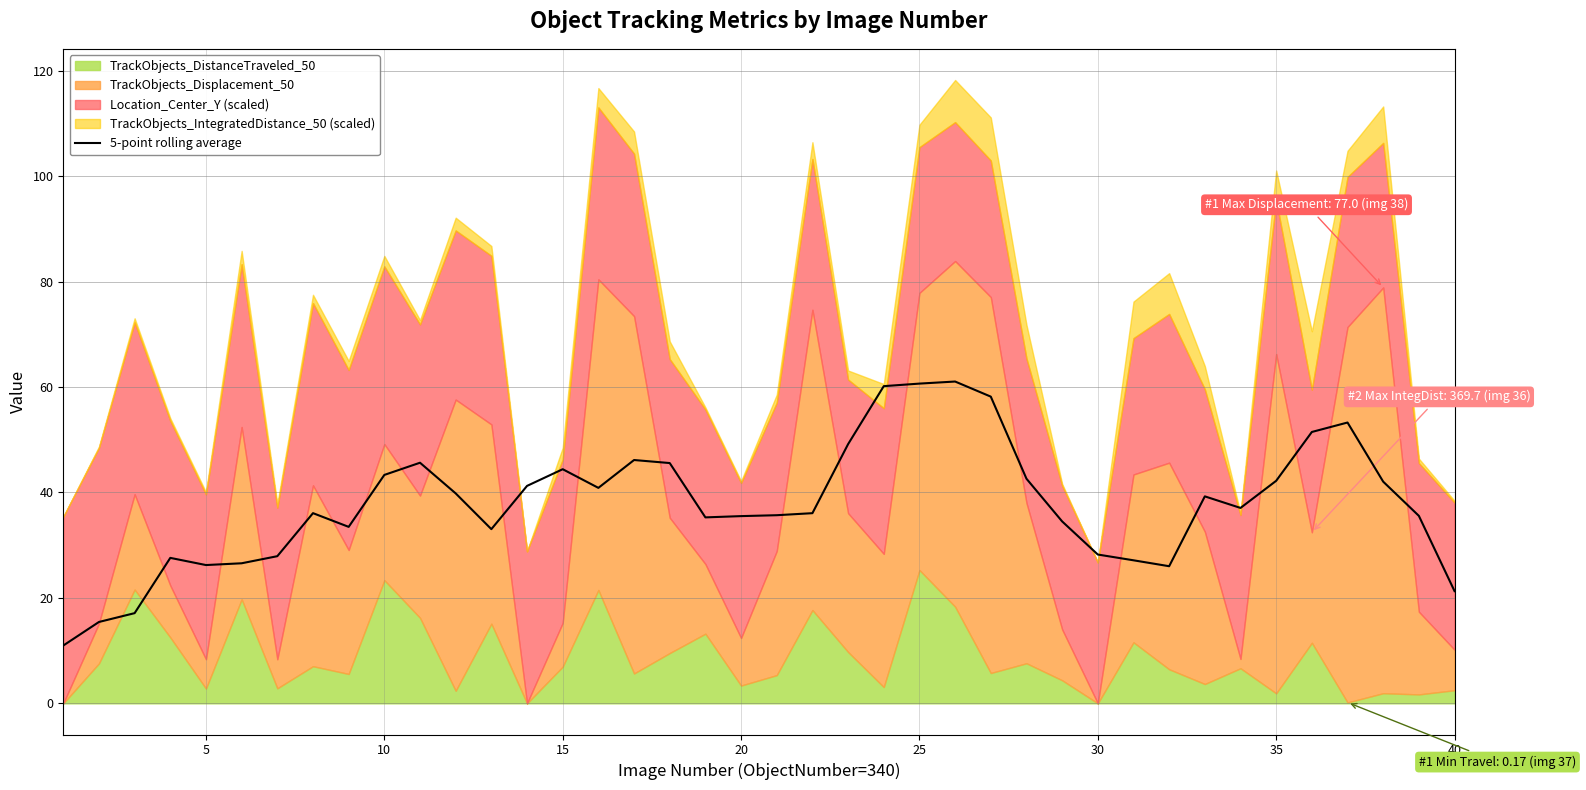

What is the maximum value for 5-point rolling average?

61.0